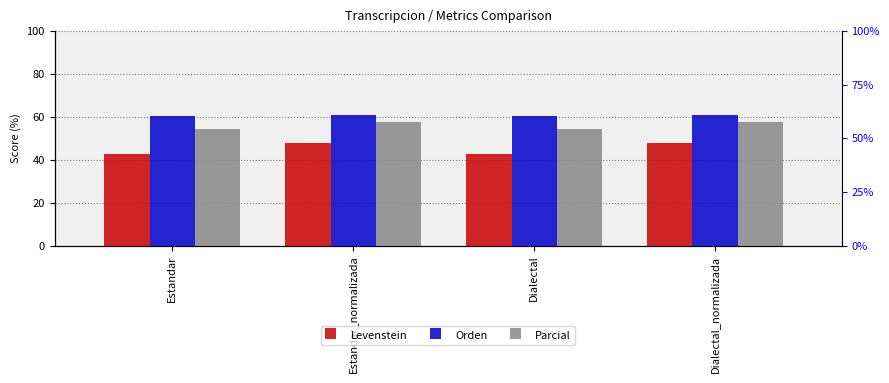

Is the value of Orden at Dialectal_normalizada greater than the value of Parcial at Estandar_normalizada?

Yes